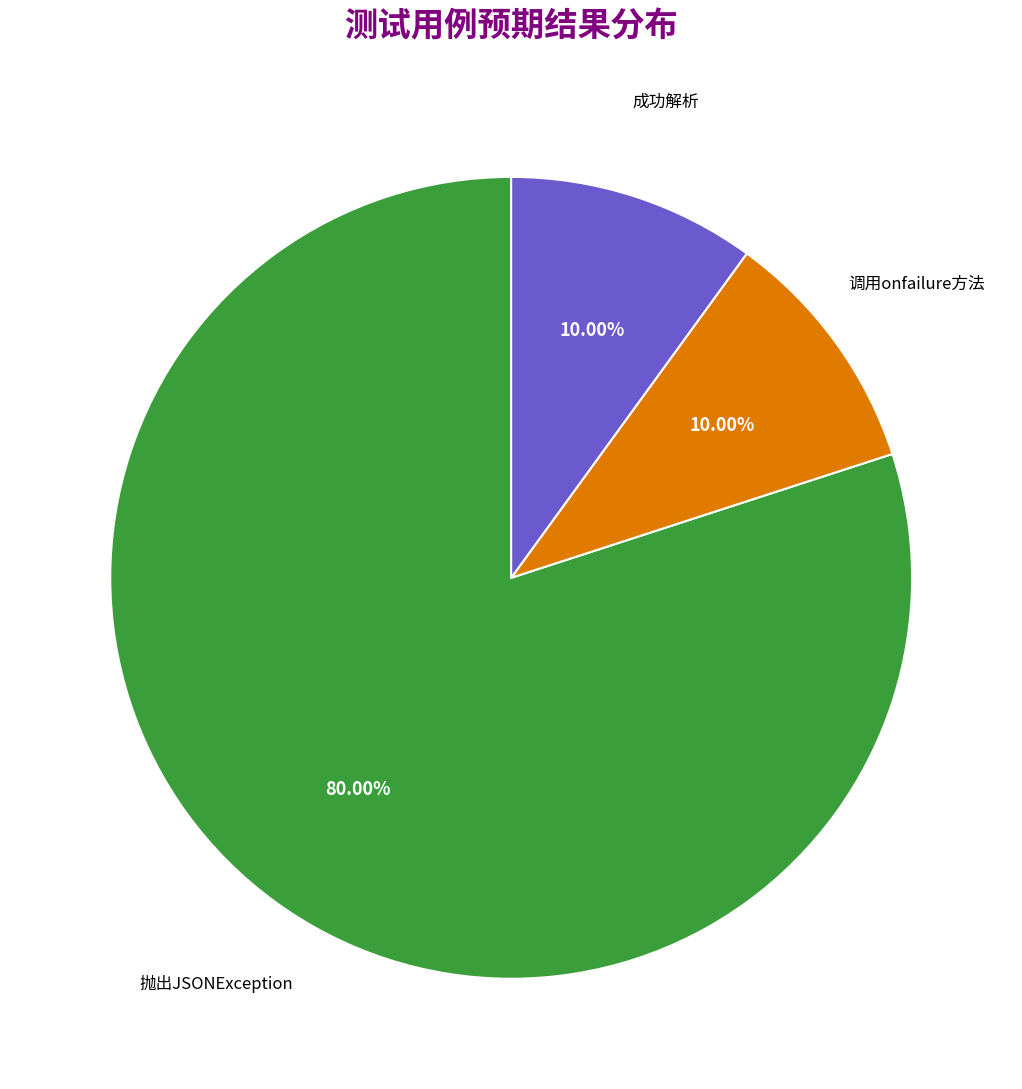

Count the number of slices in the pie.

3